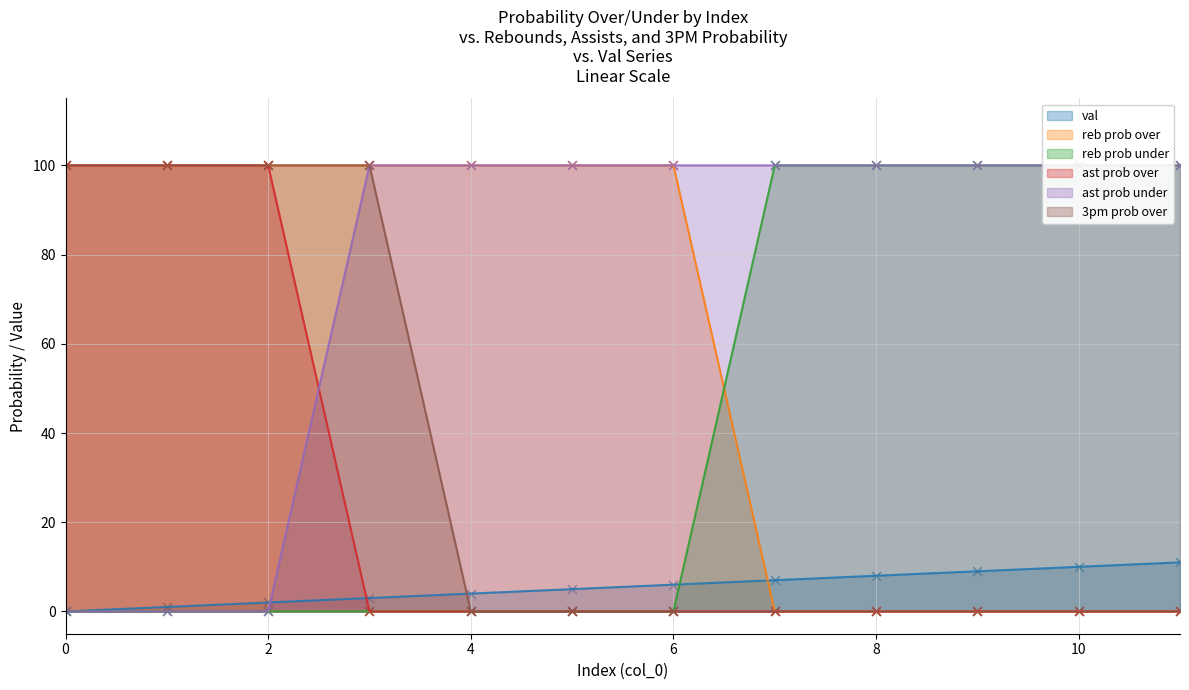

At which category is the sum across all series the highest?

3